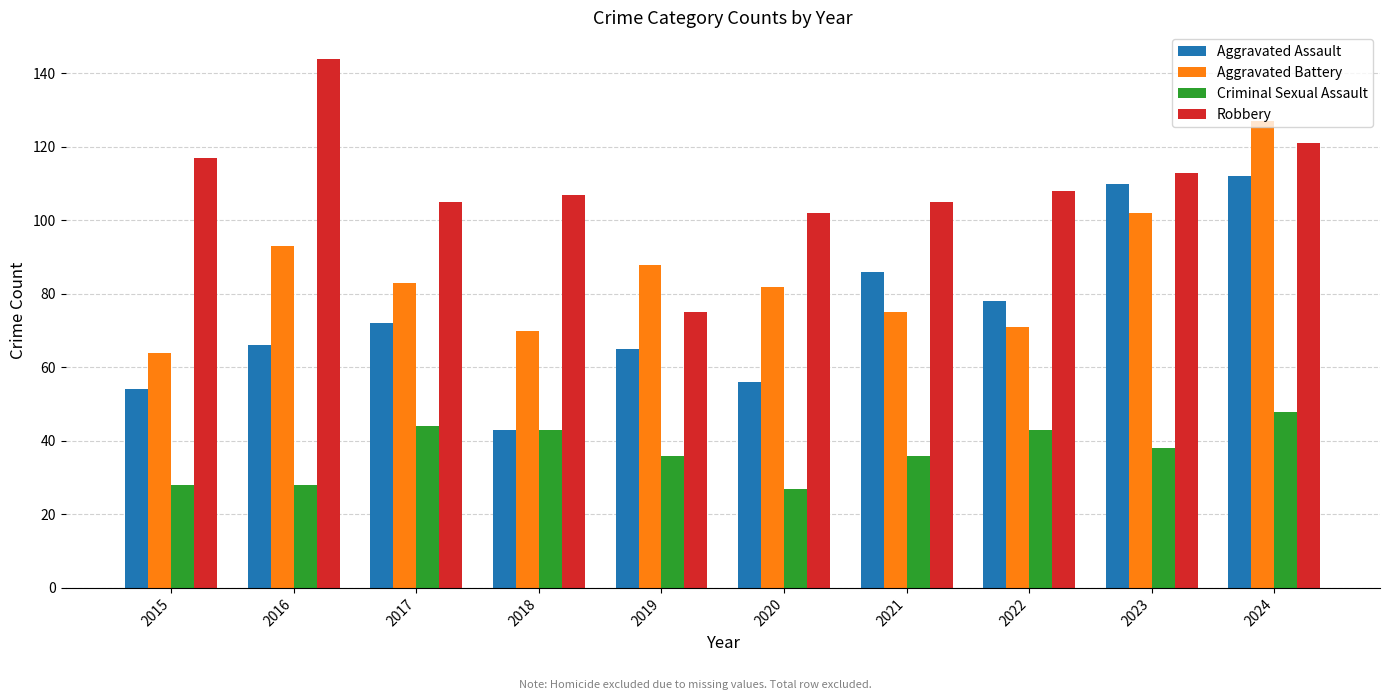

What is the value of the Criminal Sexual Assault bar at the 5th from the left?

36